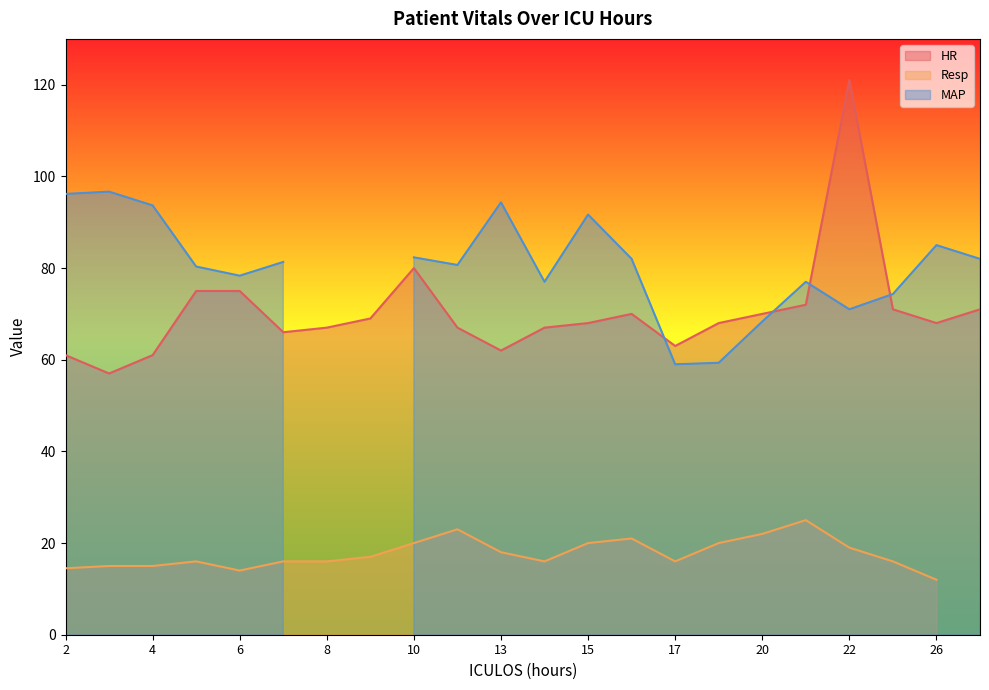

Where is the first local maximum for MAP?

3